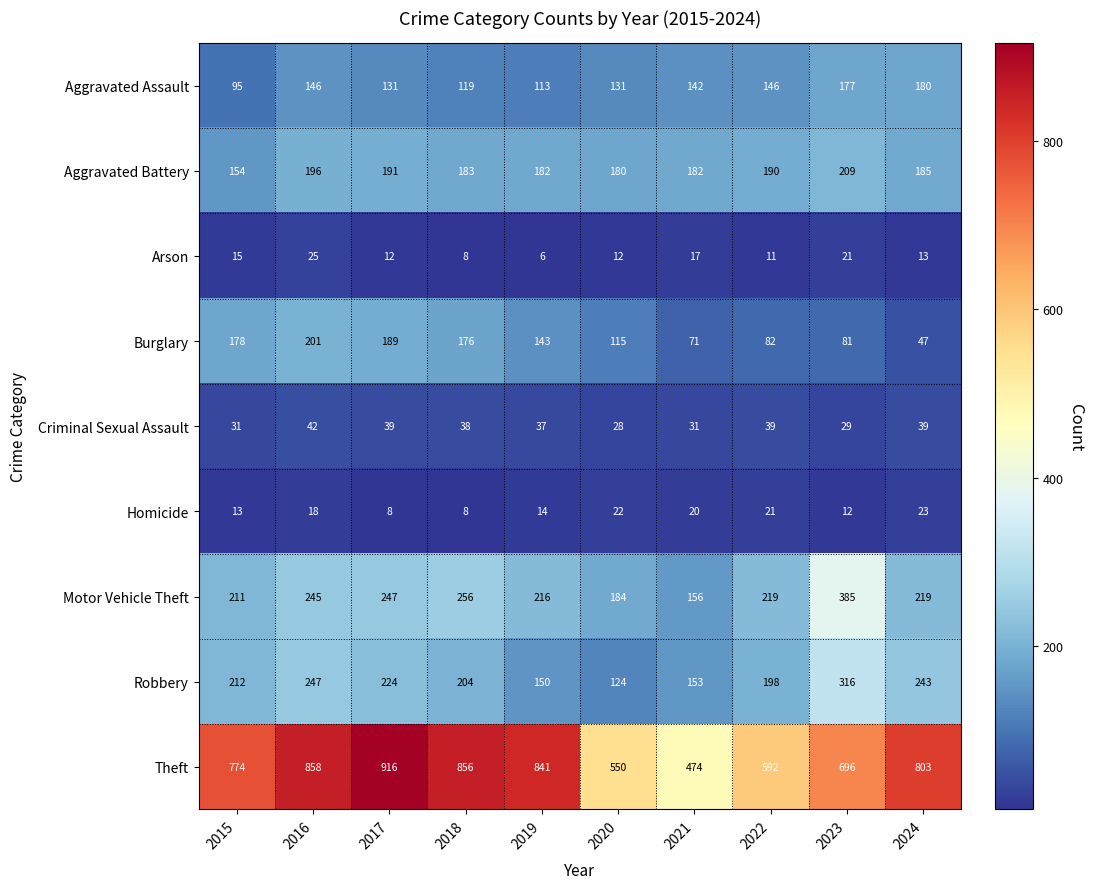

Which category has the highest value across all series?

2017